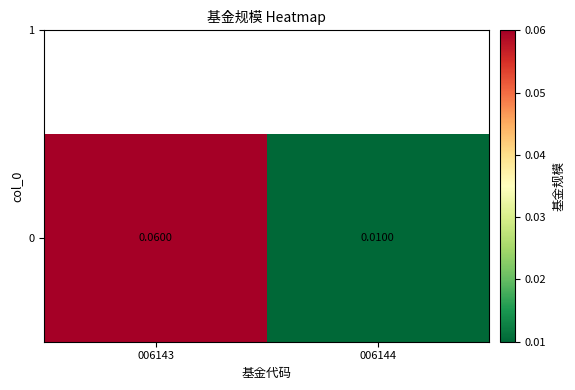

Reading left to right, transcribe all the data shown in this chart.

006143=0.1	006144=0.0